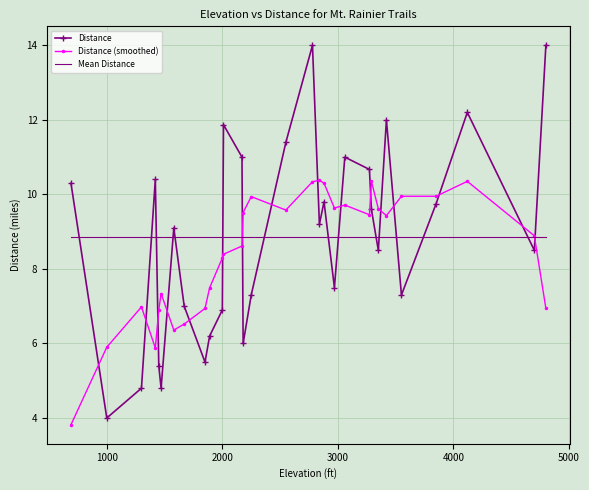

What is the minimum value for Distance?

4.0